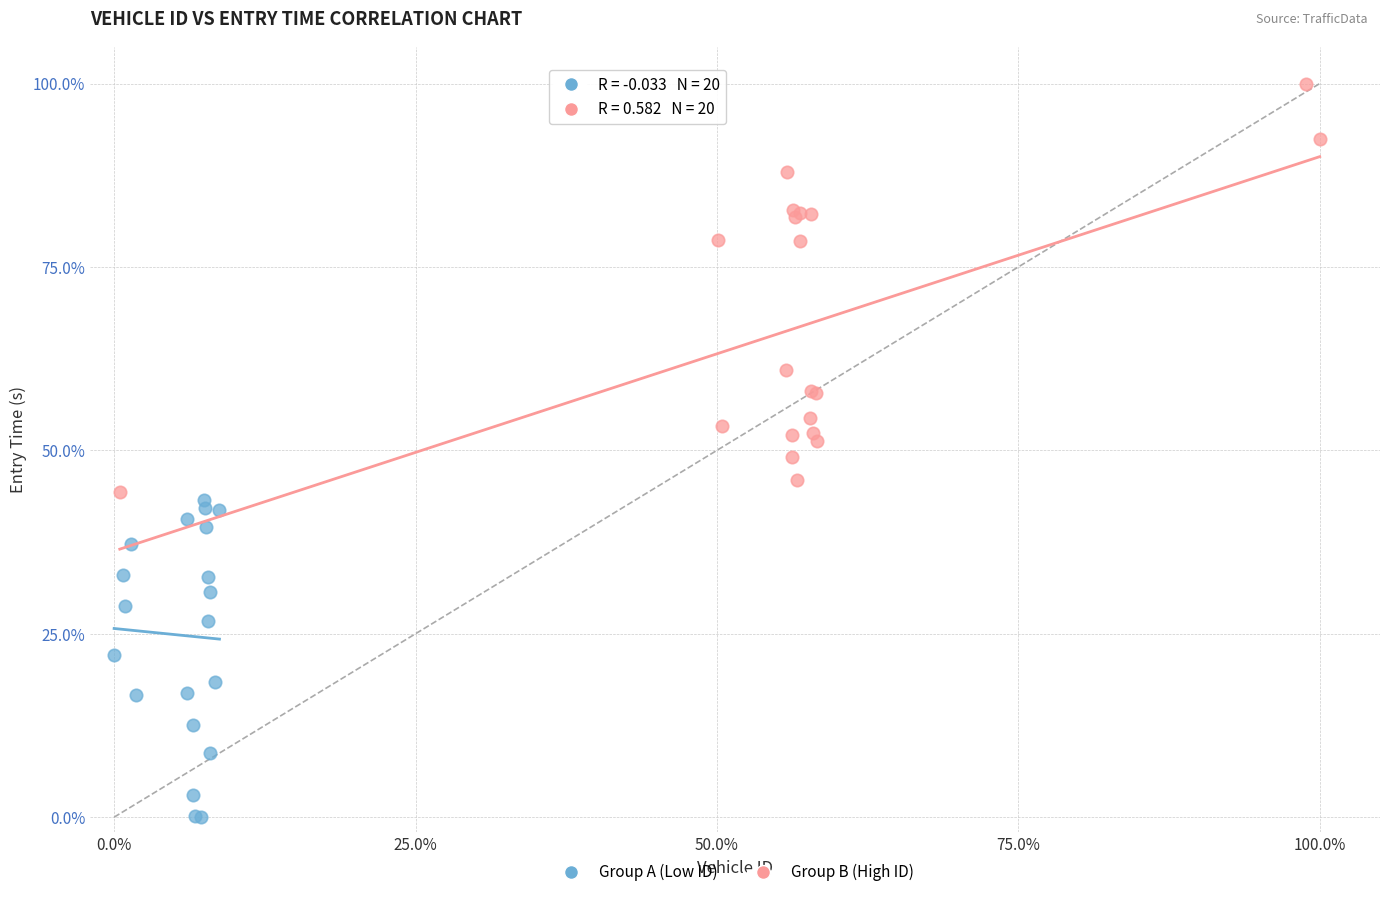

Which series contains the highest Y value?

Group B (High ID)